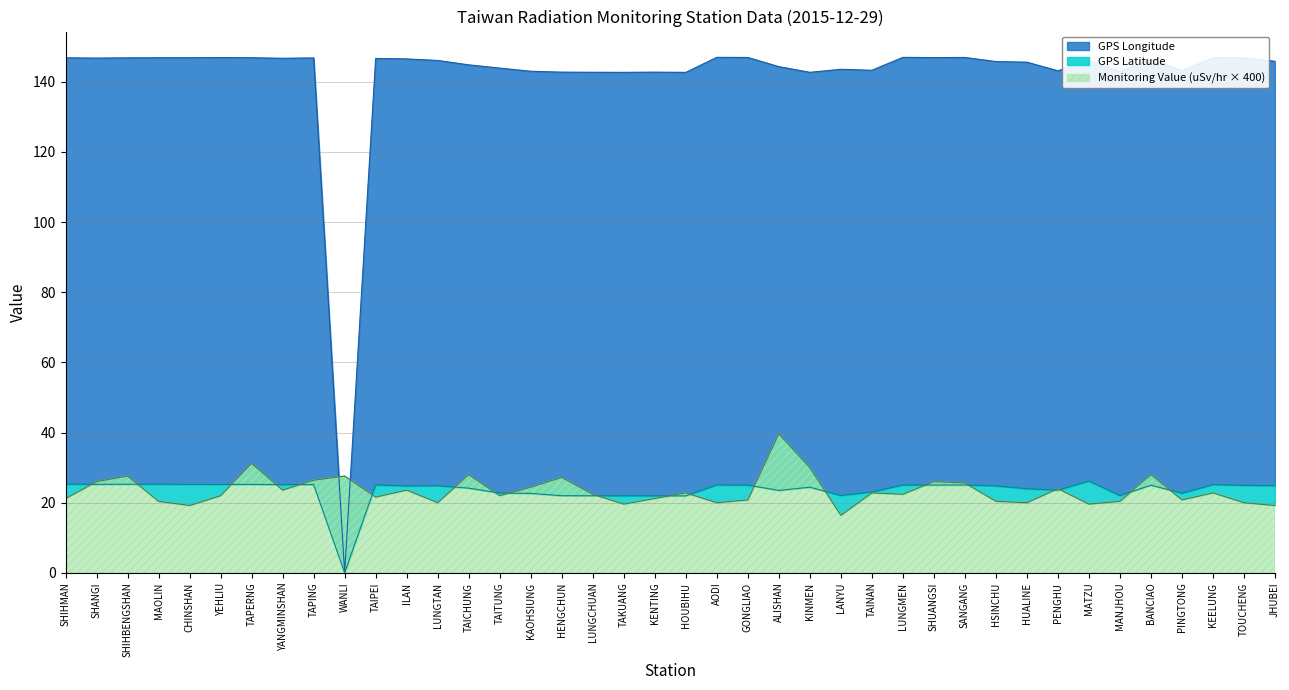

How many interior local valleys does the Monitoring Value (uSv/hr) series have?

12